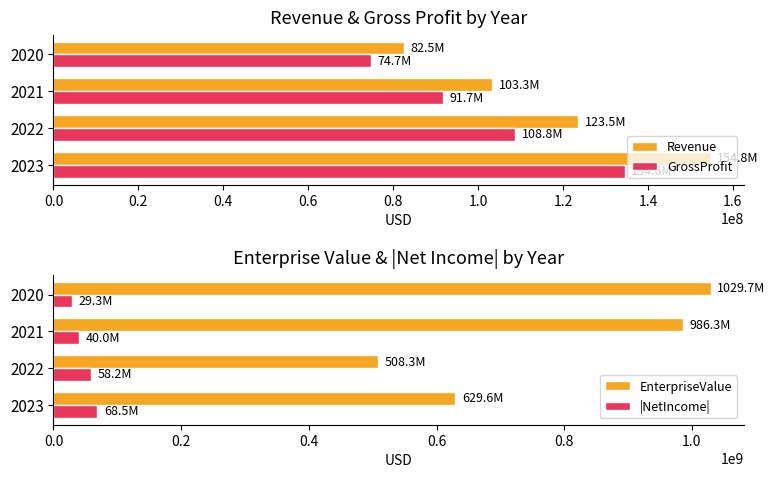

What is the average value of the GrossProfit series?

102428250